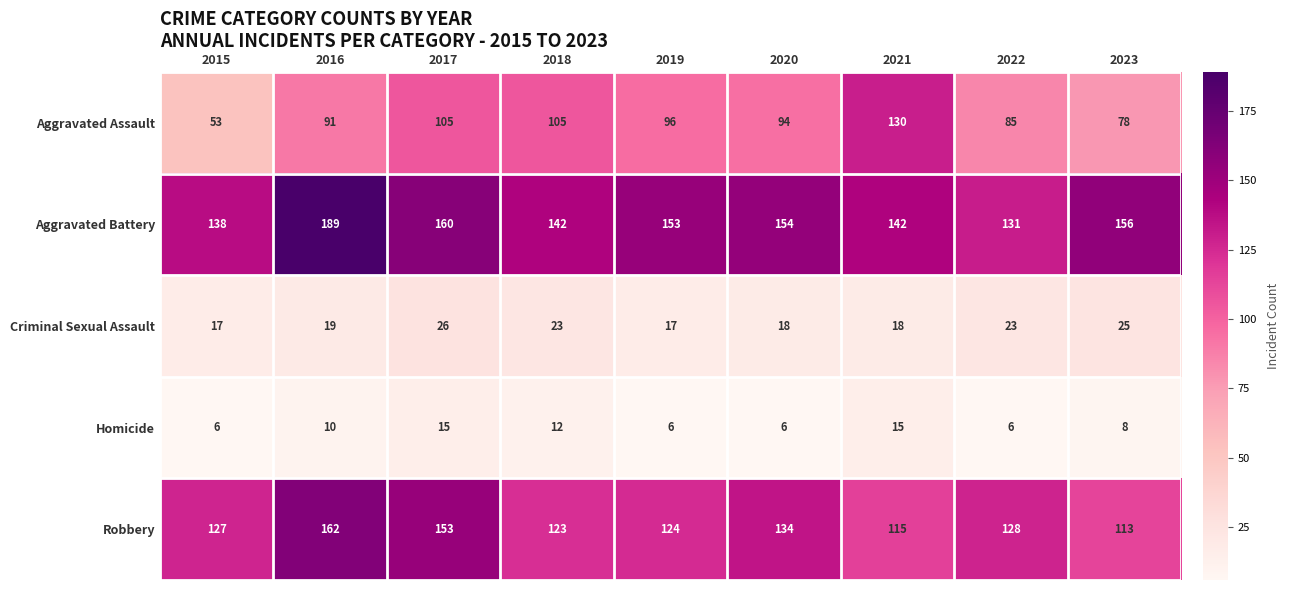

Is the value of Criminal Sexual Assault at 2022 greater than the value of Homicide at 2018?

Yes